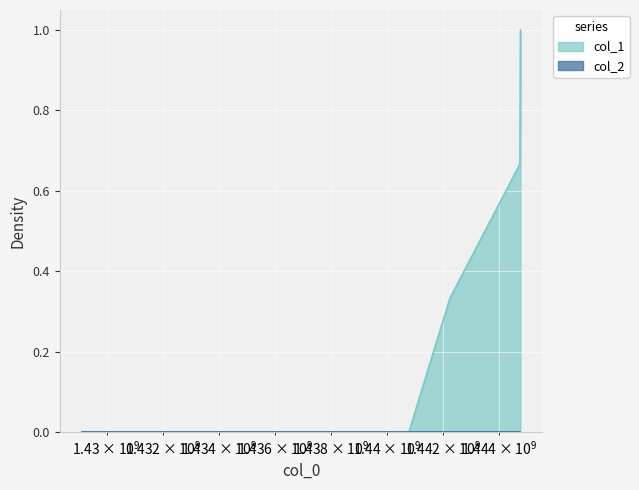

Reading right to left, what are all the values shown in this chart?

1.0	0.7	0.3	0.0	0.0